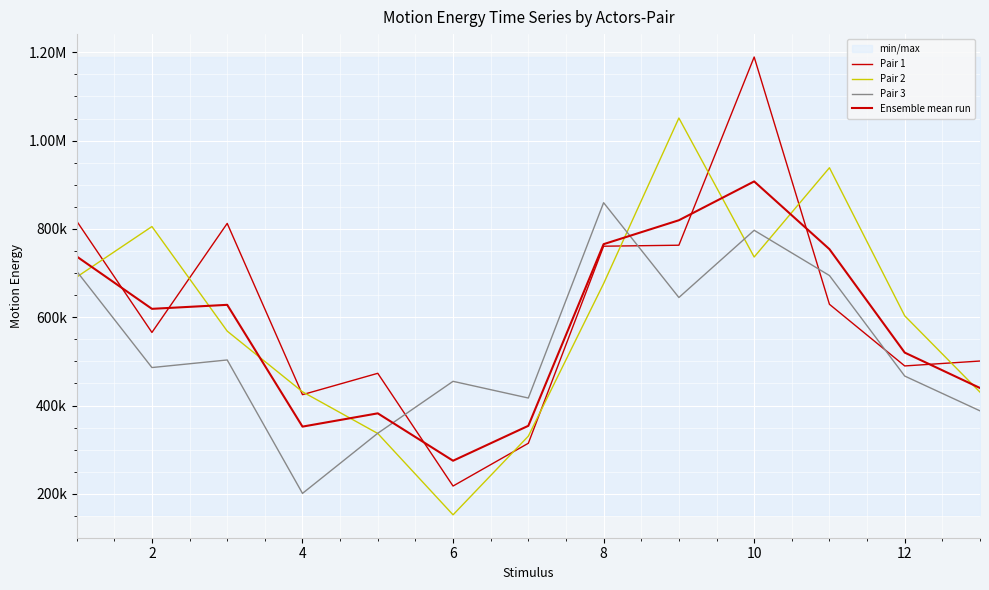

What is the value of the Pair 1 point at the 5th from the left?

473003.0